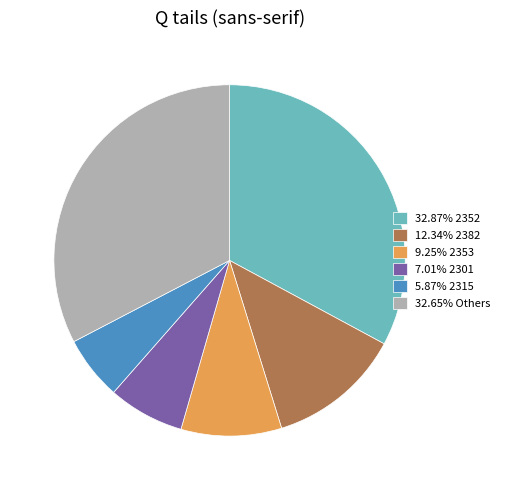

Combined, do 9.25% 2353 and 5.87% 2315 account for over 50%?

No